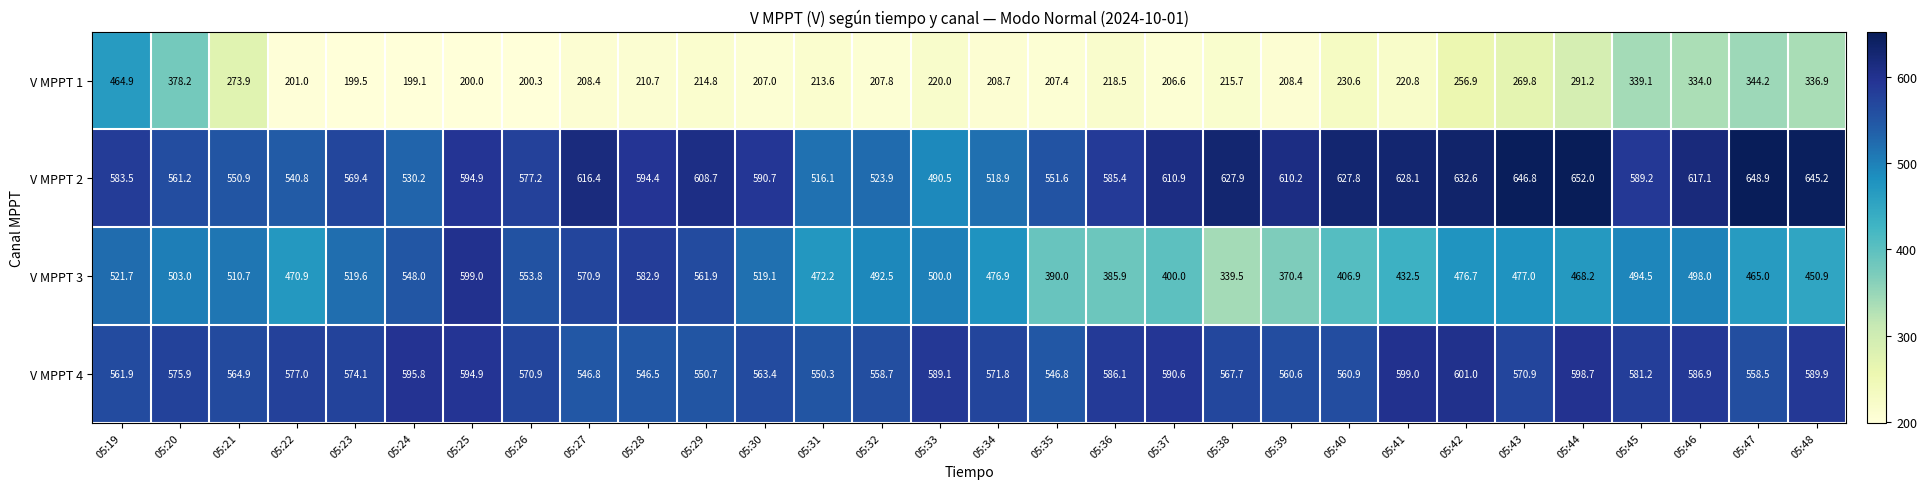

What is the spread (max minus min) of values at 05:30?

383.7